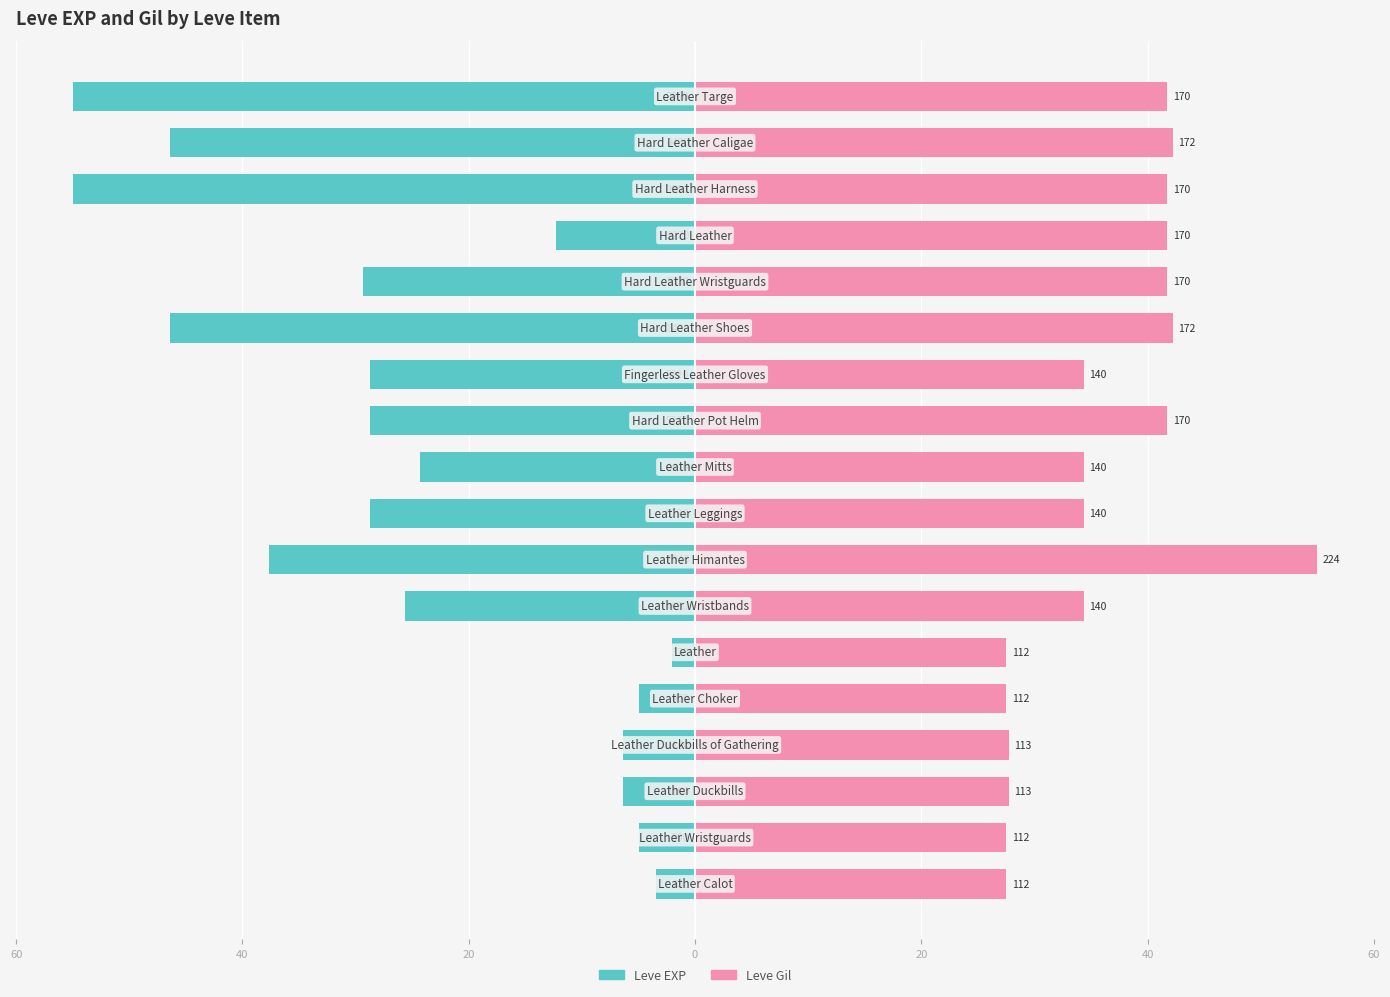

What is the smallest value displayed?

-55.0